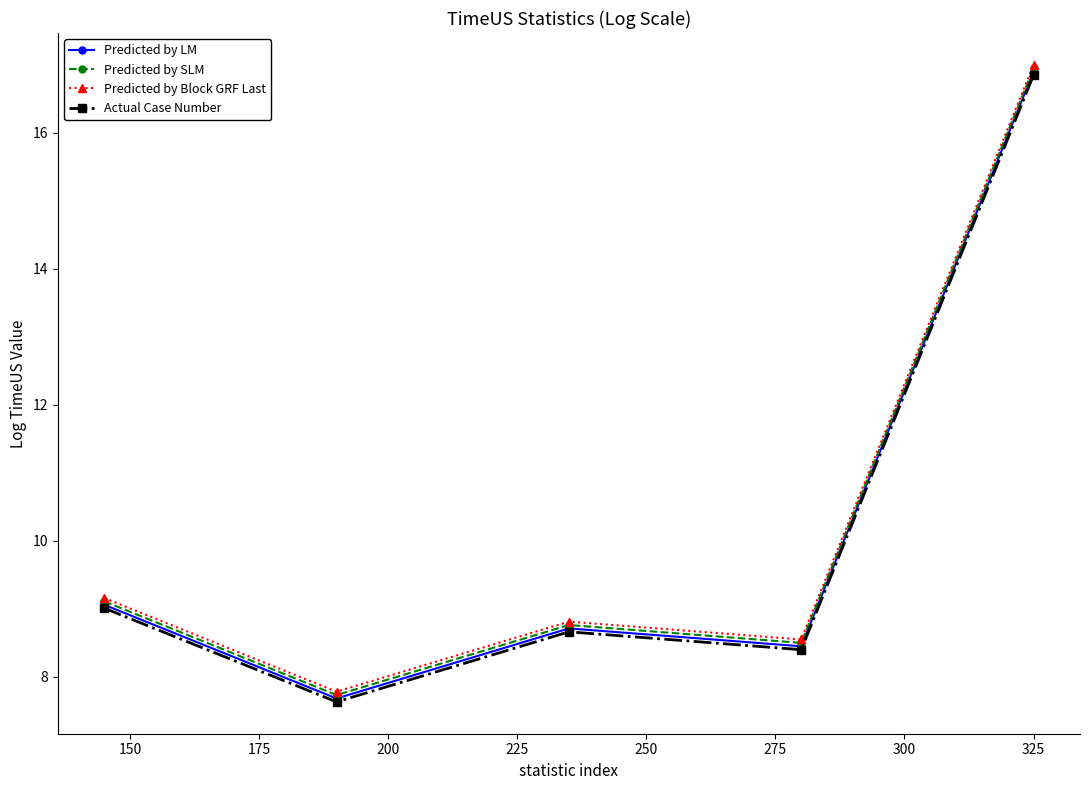

What is the smallest value displayed?

7.6